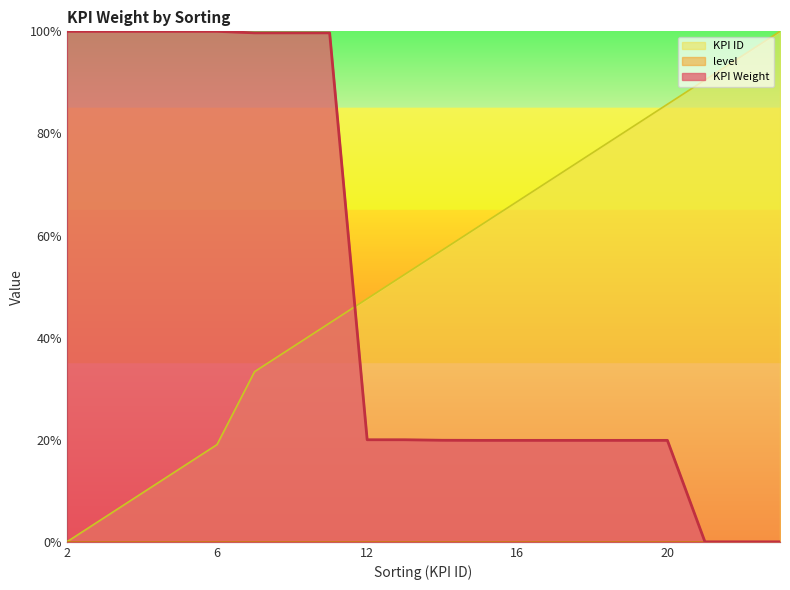

What is the maximum value shown in the chart?

1.0